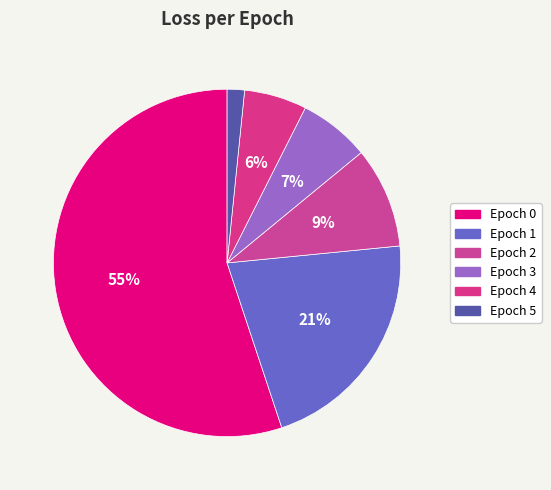

Count the number of slices in the pie.

6